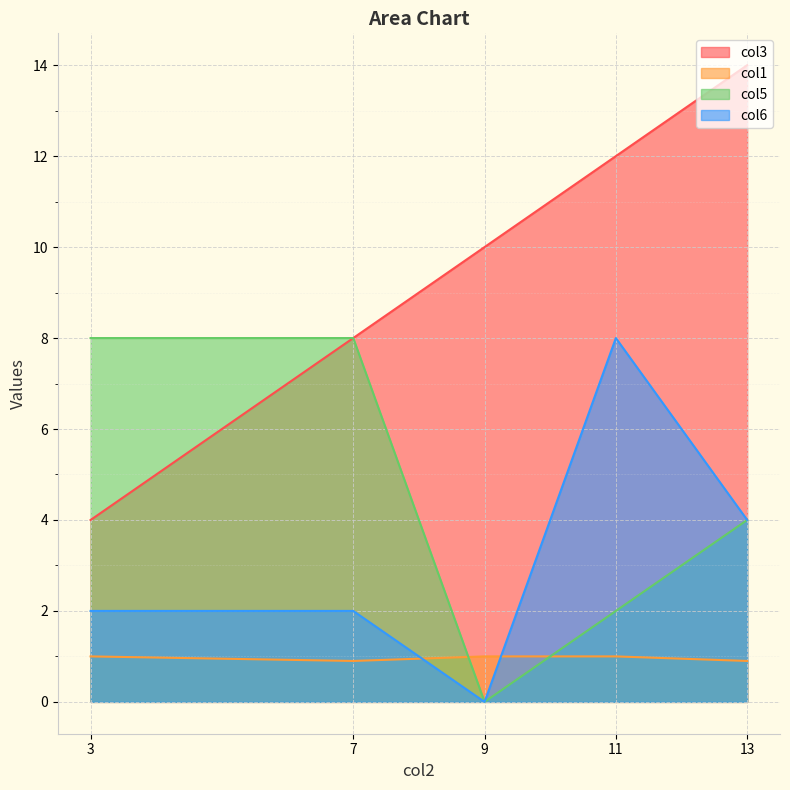

True or false: col1 and col3 cross at least once.

False